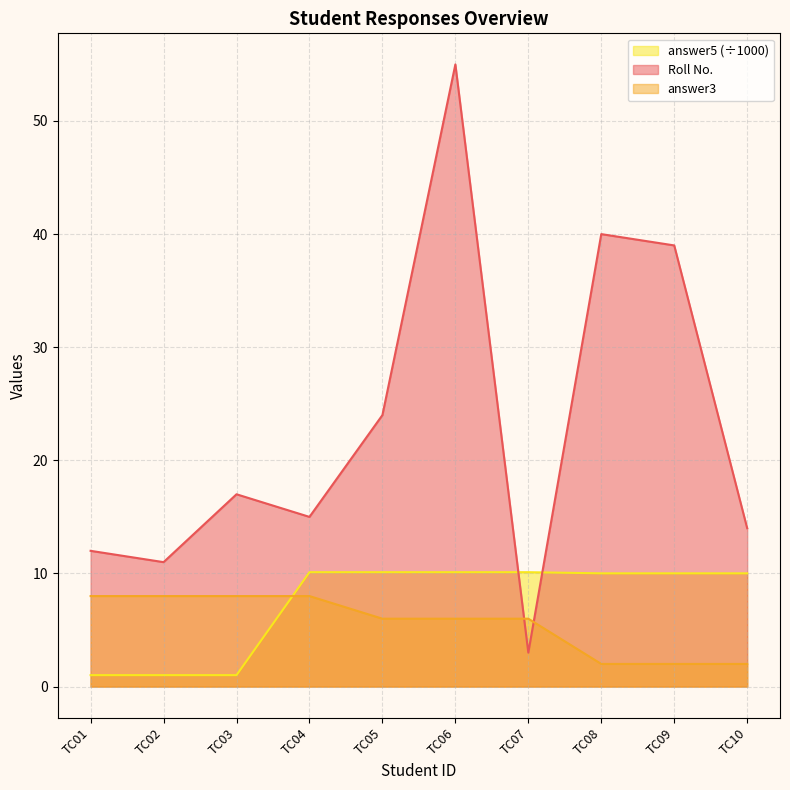

At which category is the sum across all series the highest?

TC06